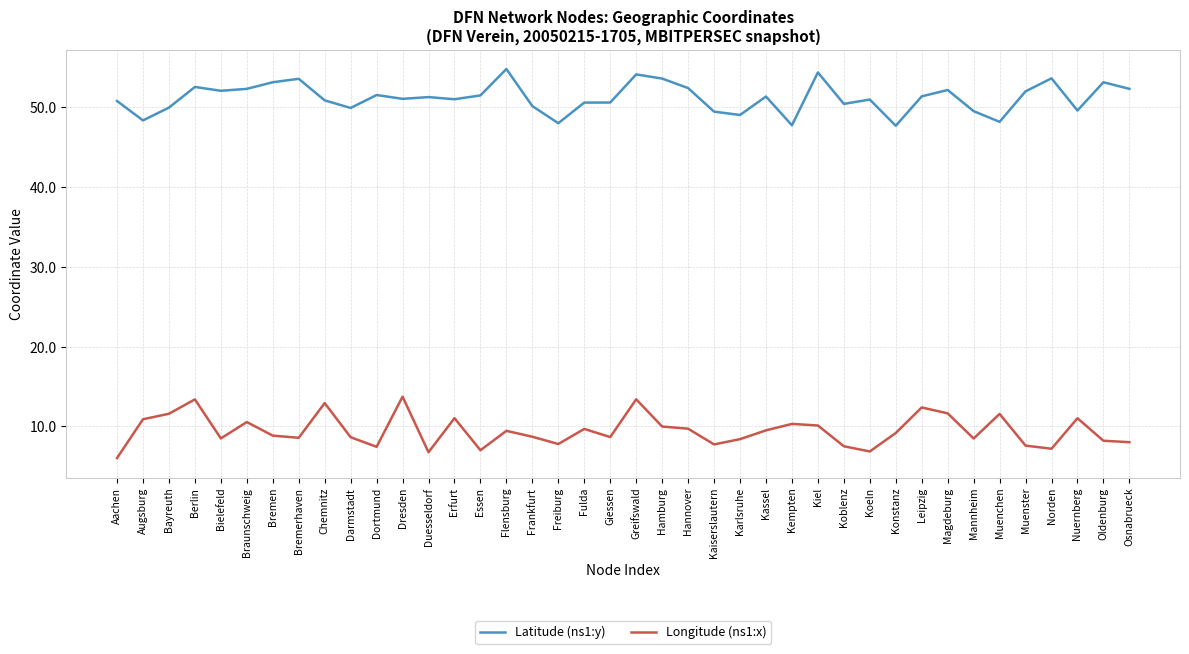

Read the Latitude (ns1:y) value at Bremerhaven.

53.5